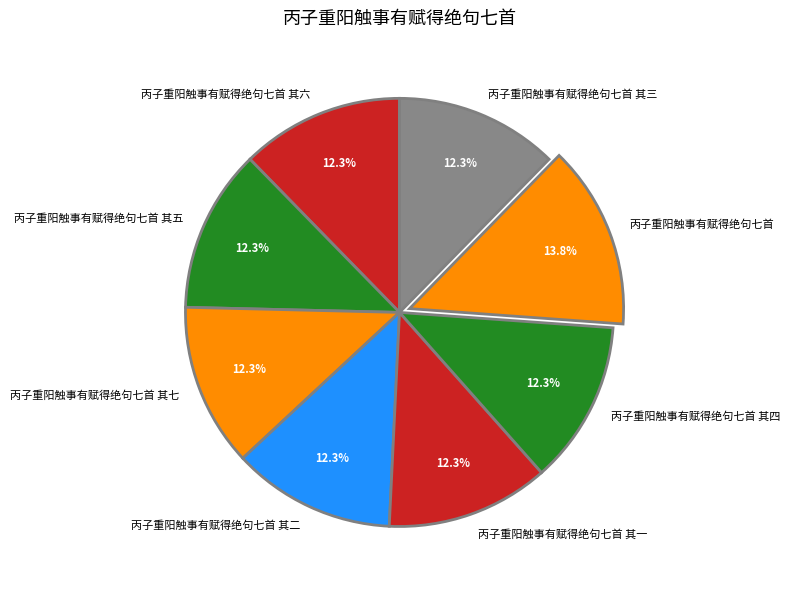

To the nearest percent, what percentage of the pie is 丙子重阳触事有赋得绝句七首 其六?

12%